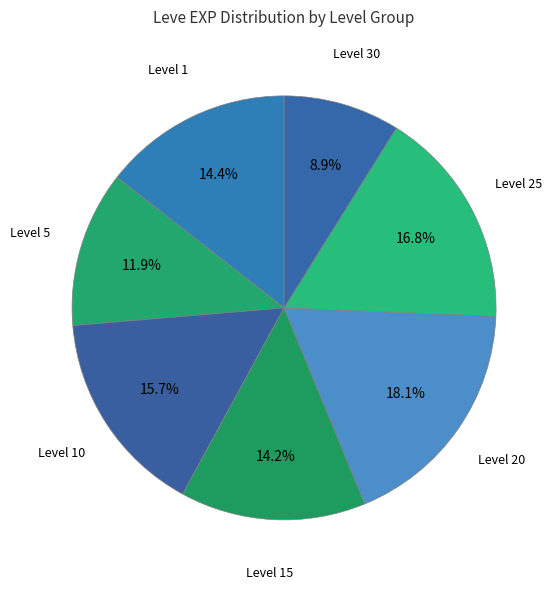

Is the sum of Level 10 and Level 25 greater than half?

No